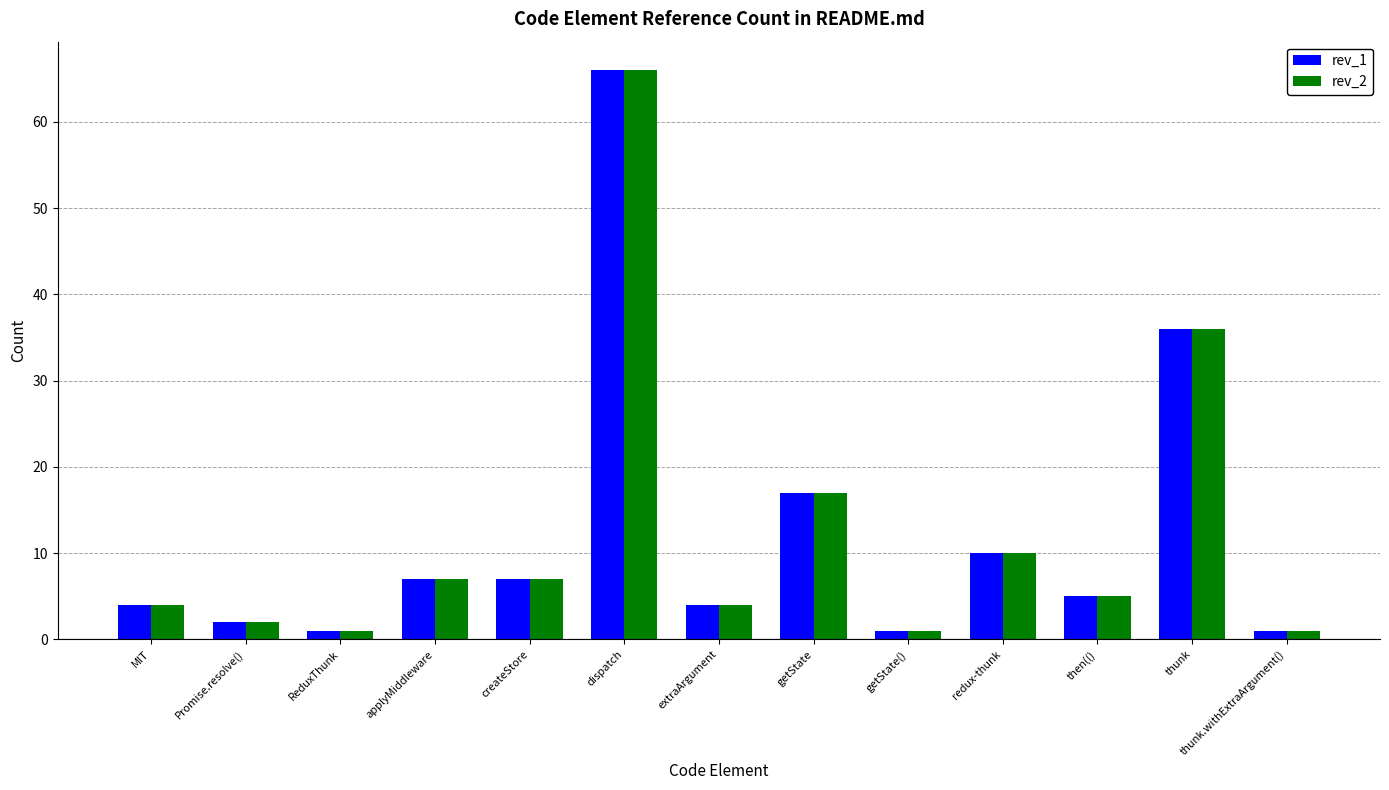

Reading left to right, extract all data points from this chart.

rev_1: 4	2	1	7	7	66	4	17	1	10	5	36	1
rev_2: 4	2	1	7	7	66	4	17	1	10	5	36	1